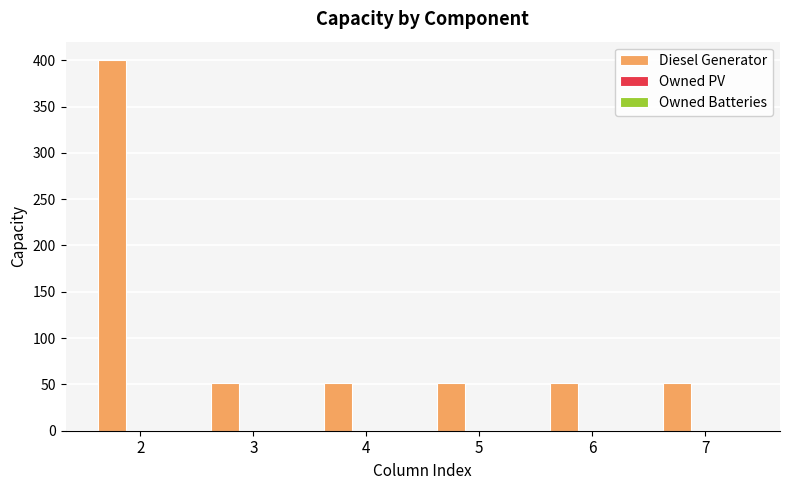

Approximately how many times larger is the value at 6 compared to 7?

1.0